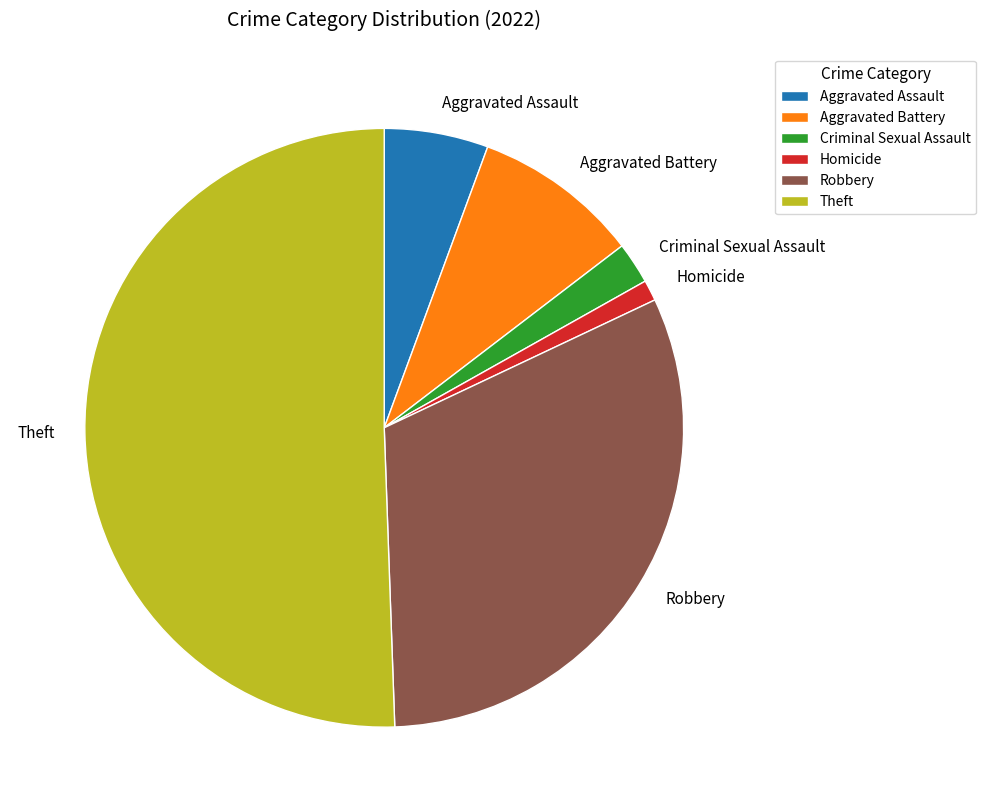

What is the ratio of the value at Aggravated Battery to the value at Criminal Sexual Assault?

4.0